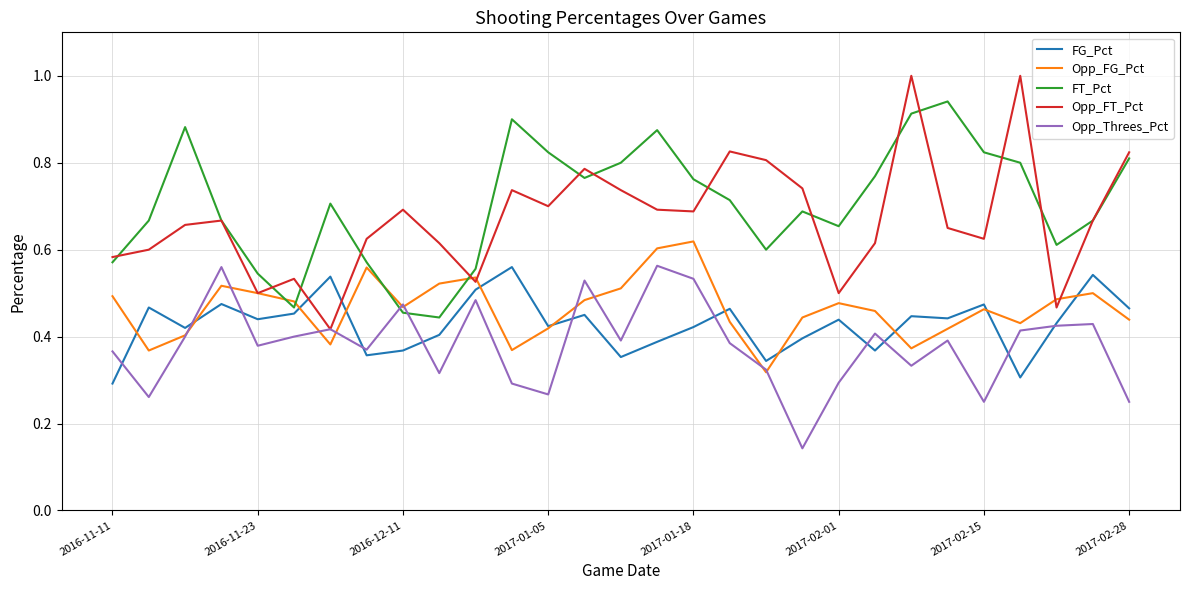

How many lines are shown in the chart?

5